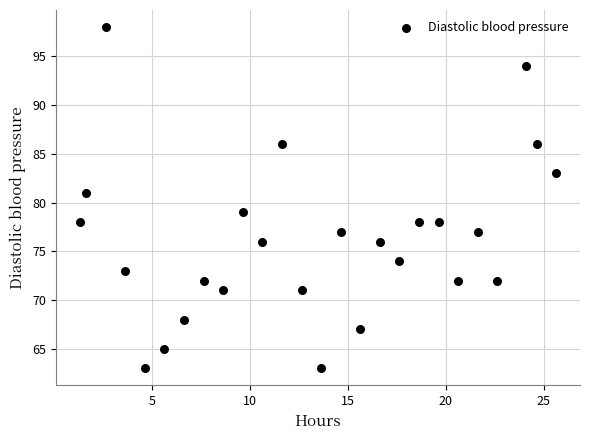

What is the range of Y values (max minus min)?

35